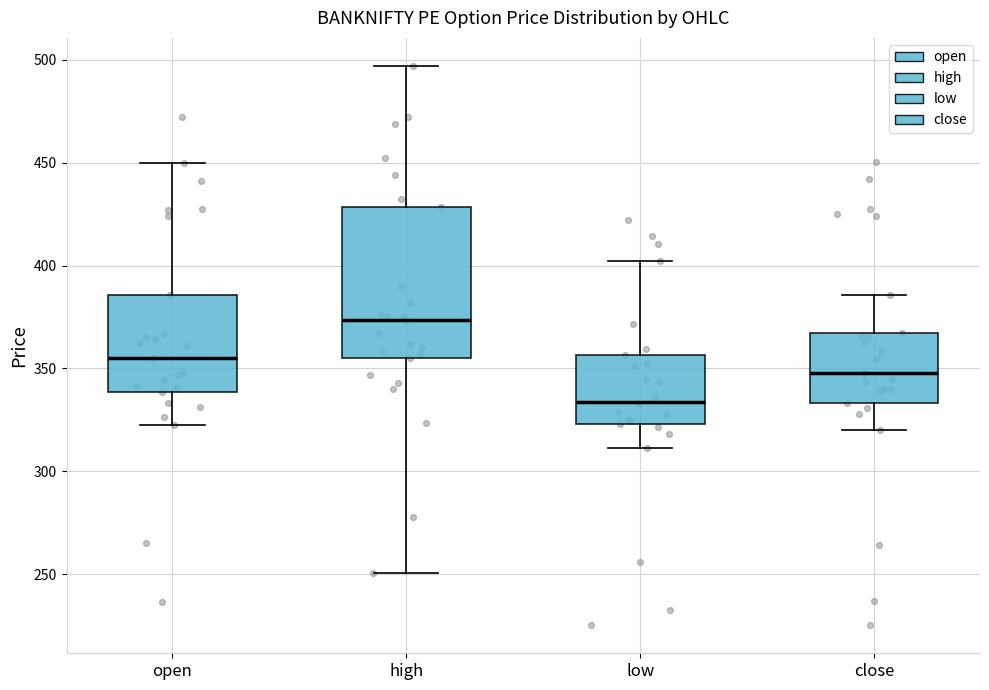

Which box is the tallest, from its lower edge to its upper edge?

high